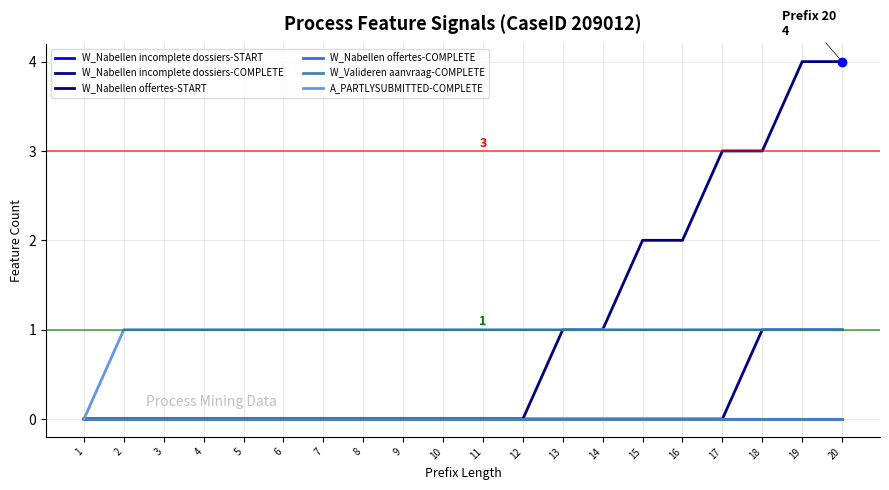

At 12, list the series in order from largest to smallest.

A_PARTLYSUBMITTED-COMPLETE, W_Nabellen incomplete dossiers-START, W_Nabellen incomplete dossiers-COMPLETE, W_Nabellen offertes-START, W_Nabellen offertes-COMPLETE, W_Valideren aanvraag-COMPLETE